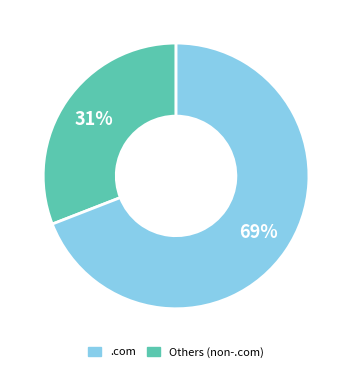

Is there a majority slice in this chart?

Yes